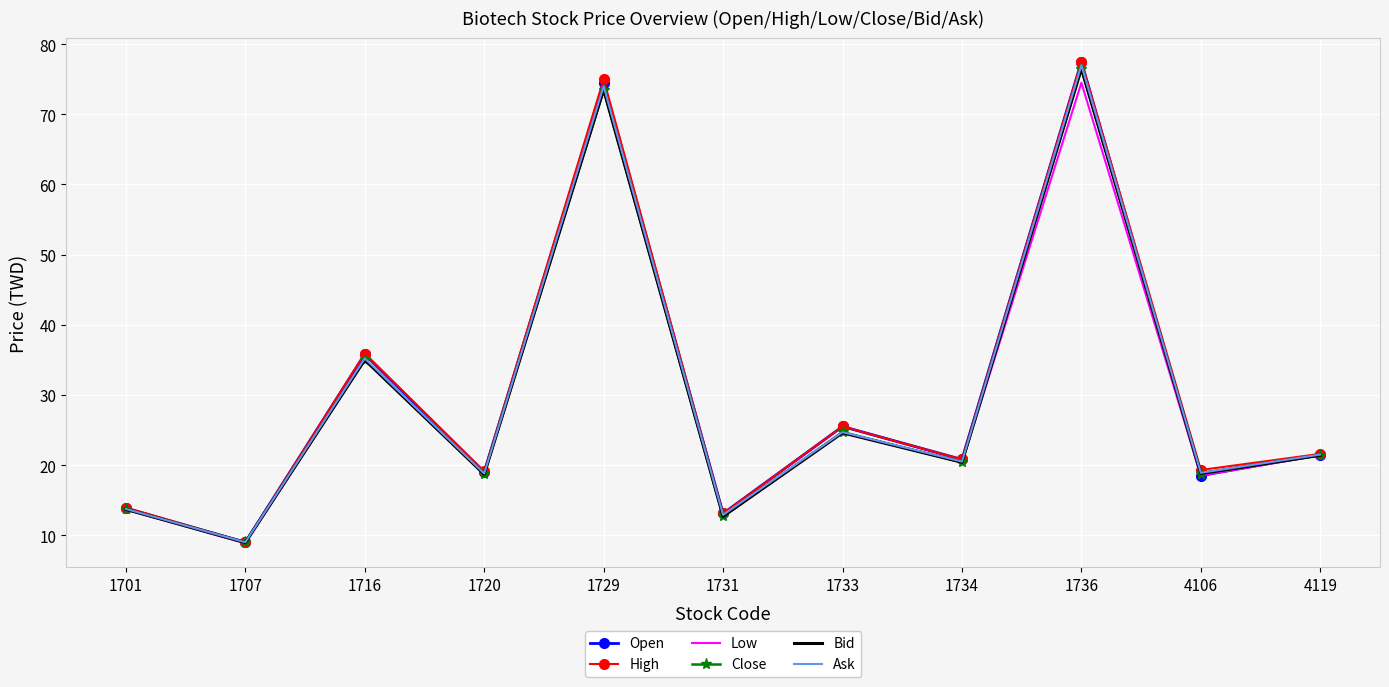

The value of Open at 1707 is 9.0. True or false?

True